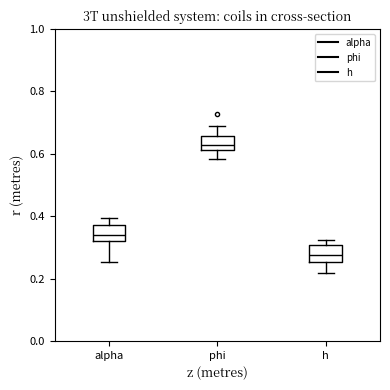

Where does the upper whisker of the box for phi end on the y-axis? The values are not printed on the chart, so give them approximately, as read against the axis.

0.70